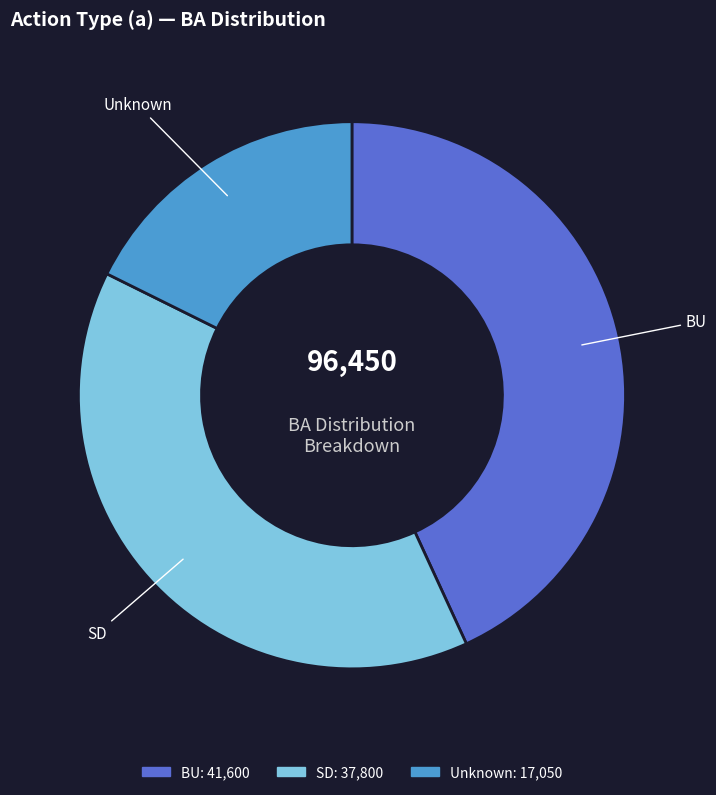

Does any single category account for the majority?

No